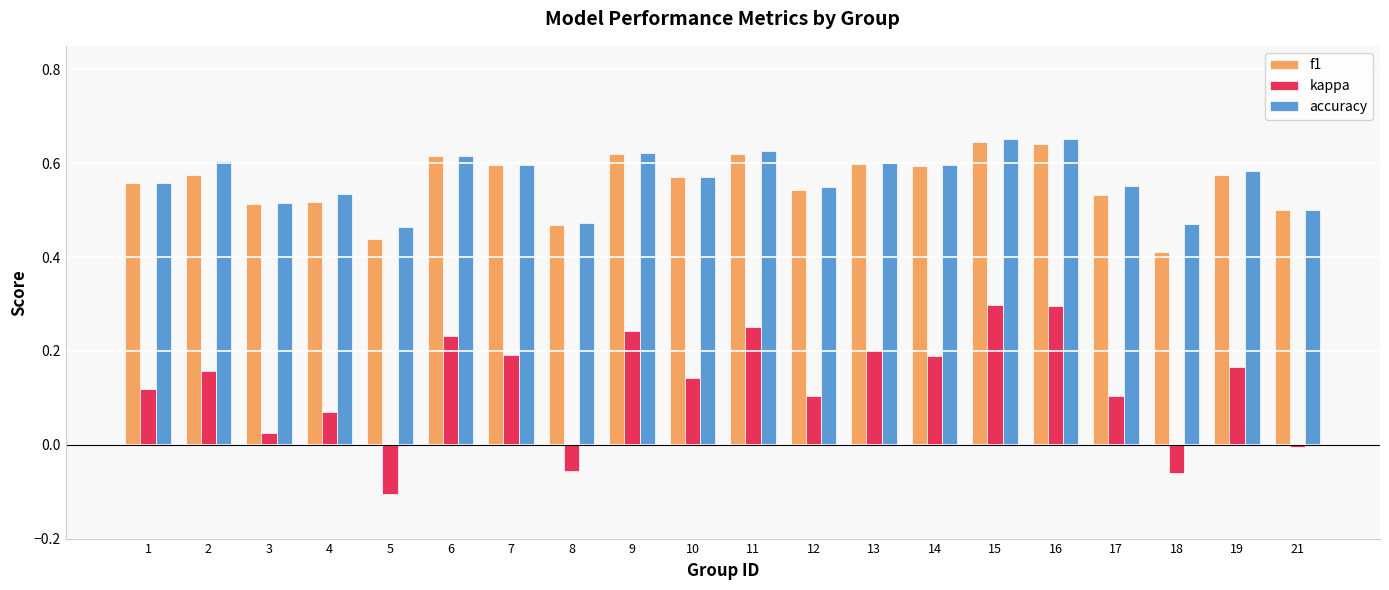

Does the chart contain any negative values?

Yes